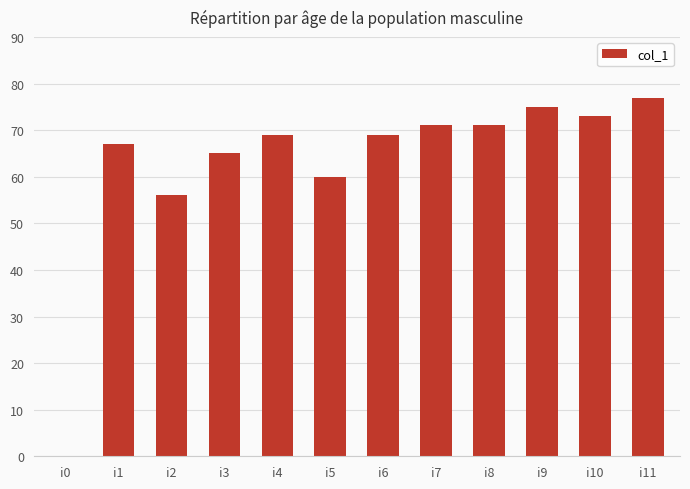

Which label corresponds to the largest value in the chart?

i11